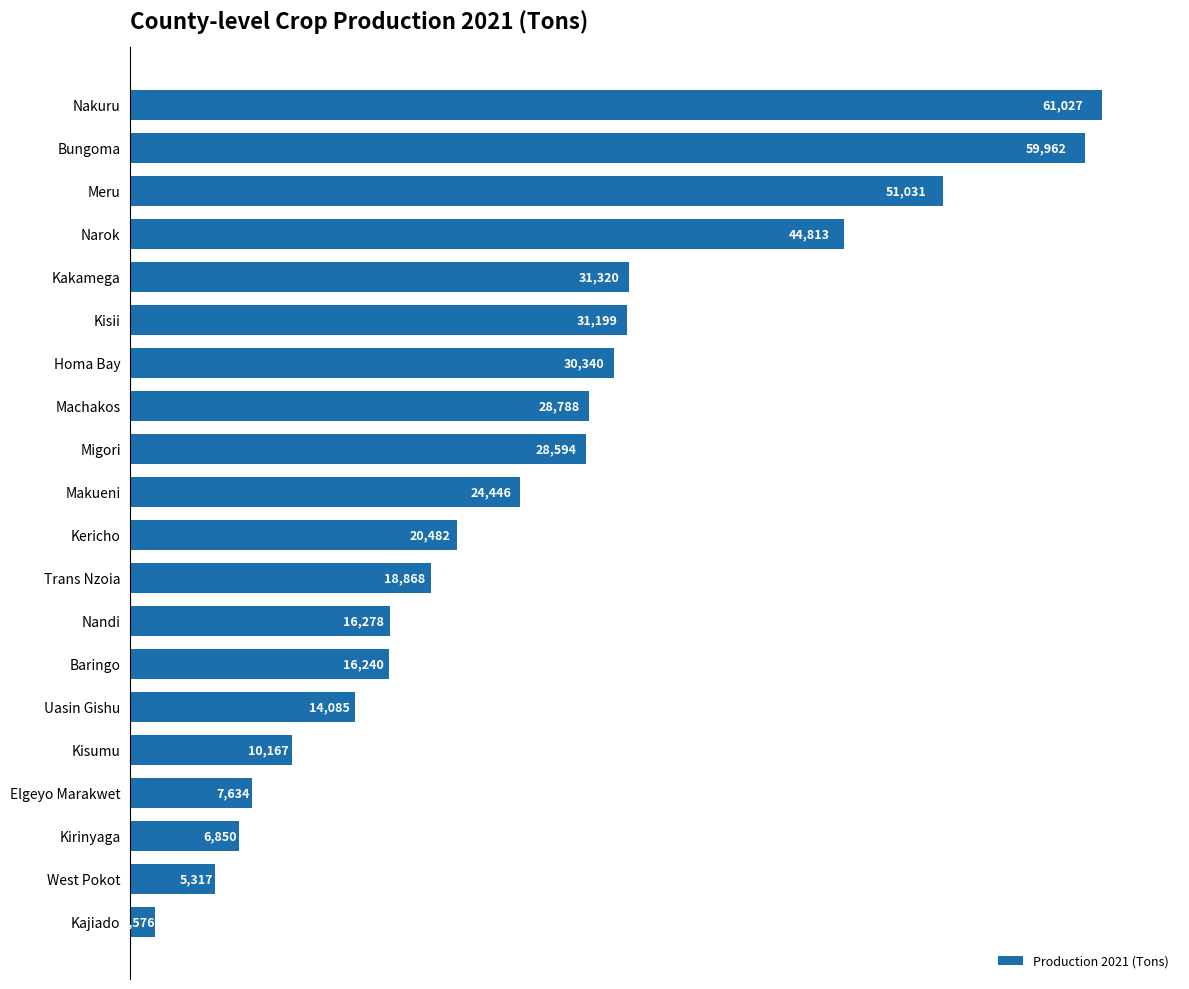

What is the sum of all values?

509017